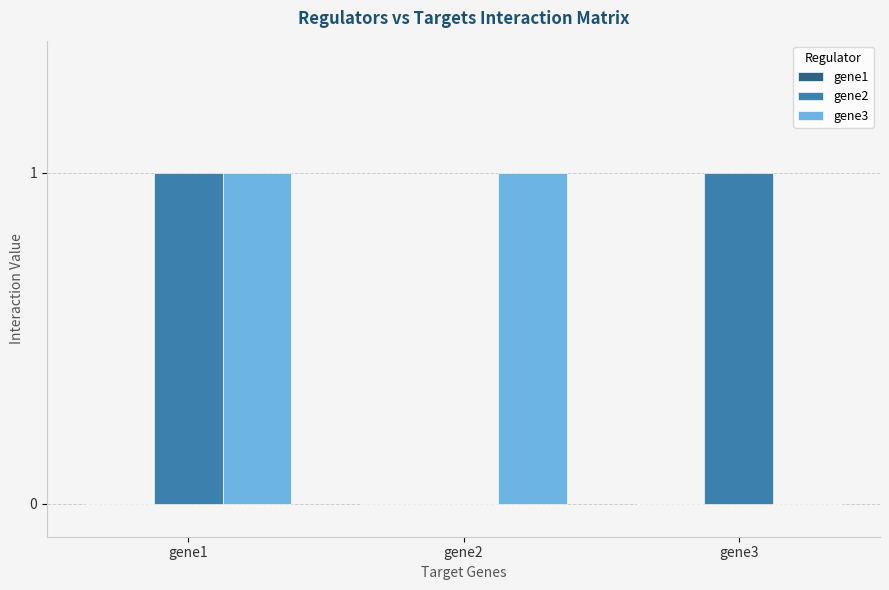

What is the total value across all series at gene1?

2